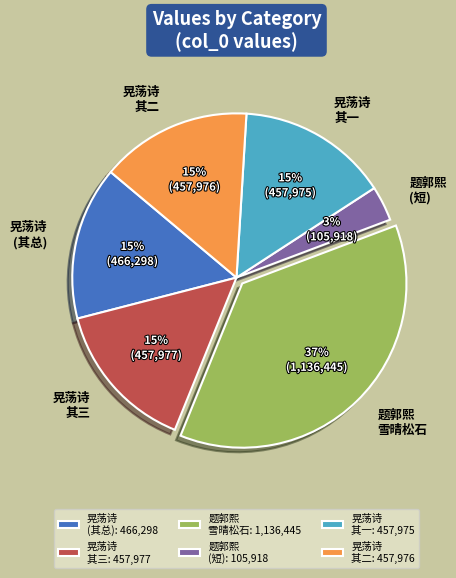

To the nearest percent, what is the average slice percentage?

17%